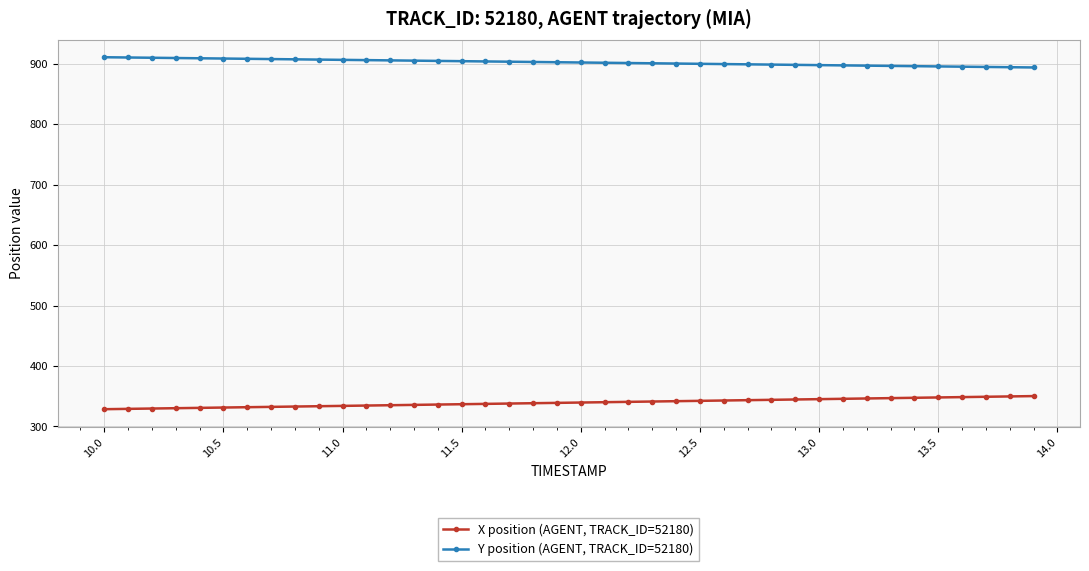

True or false: Y position (AGENT, TRACK_ID=52180) and X position (AGENT, TRACK_ID=52180) intersect in this chart.

False